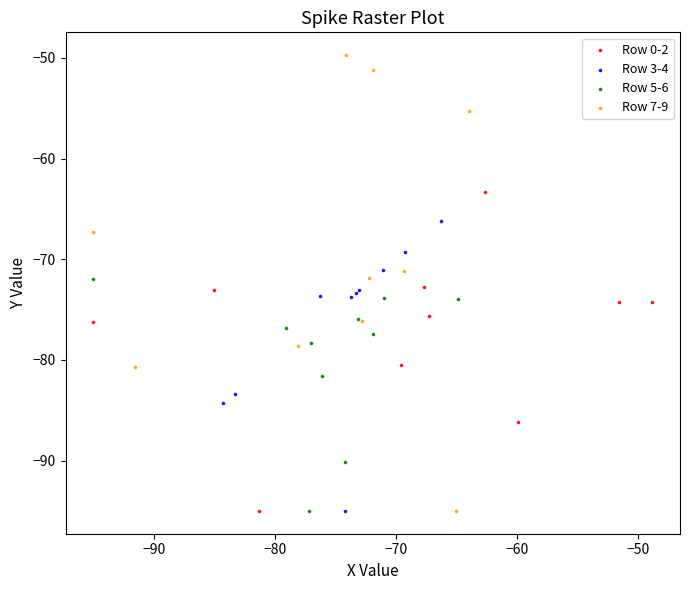

Which series contains the highest Y value?

Row 7-9